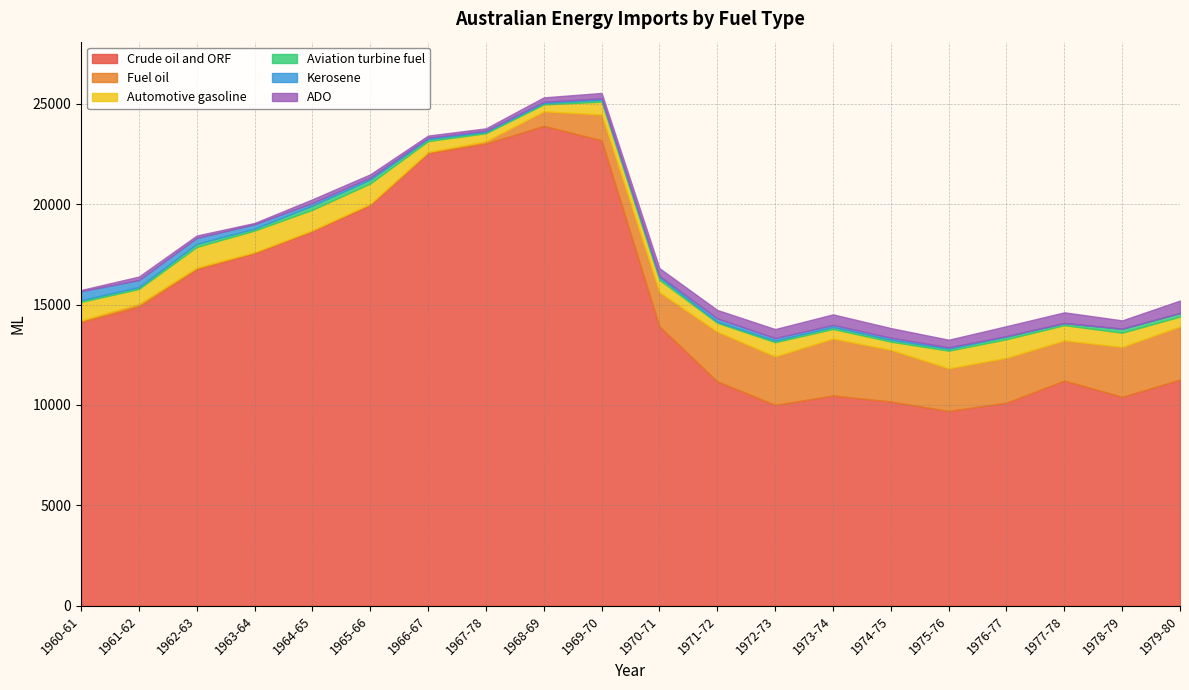

What is the value of the Kerosene point at the 9th from the left?

64